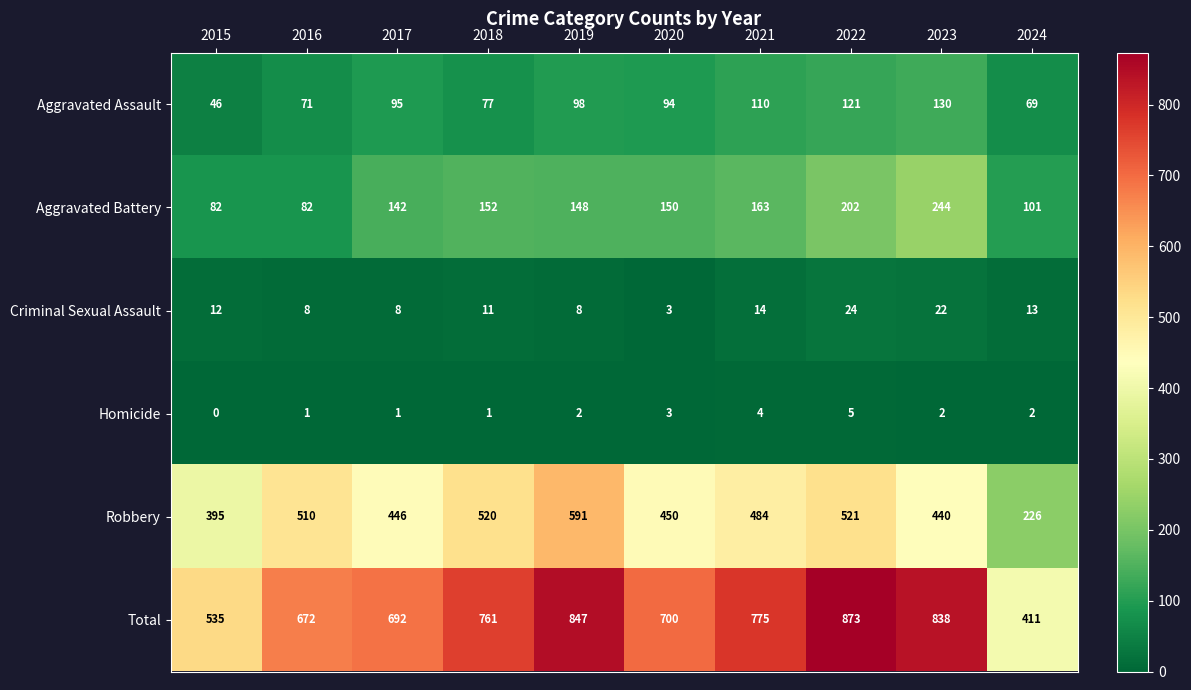

The value of Total at 2022 is 873. True or false?

True